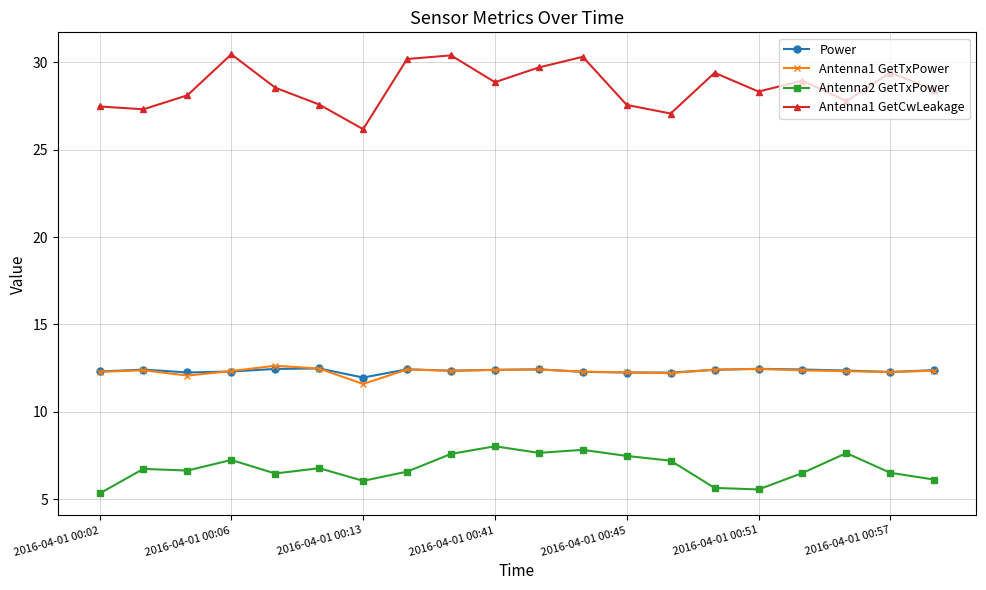

True or false: Power and Antenna1 GetCwLeakage cross at least once.

False